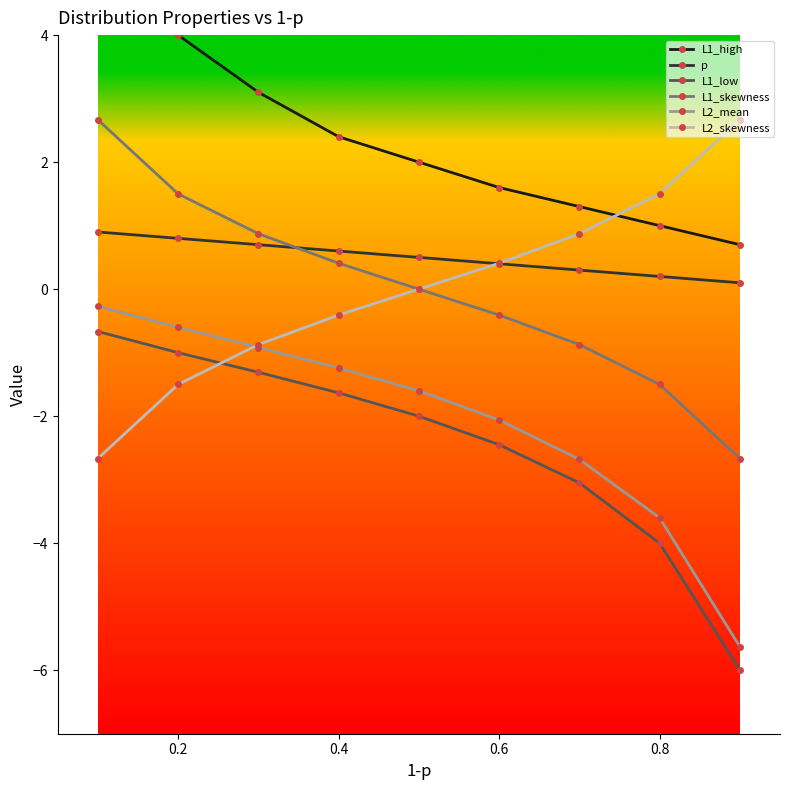

At how many categories does at least one series exceed 3?

3